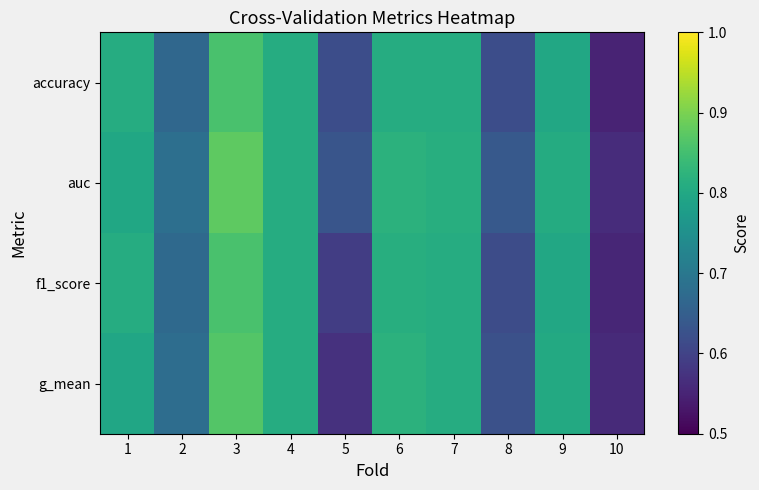

Rank the series at 6 from highest to lowest value.

auc, g_mean, f1_score, accuracy